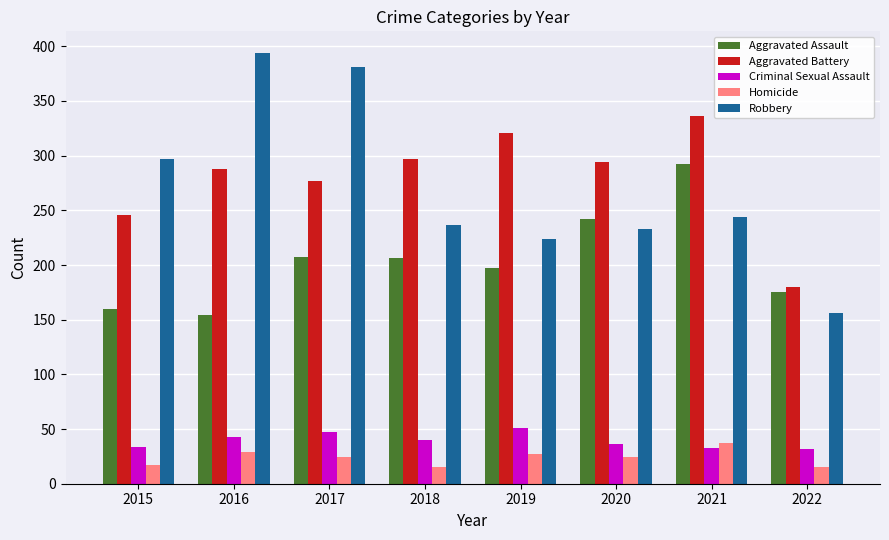

Which series changed the most between 2016 and 2017?

Aggravated Assault